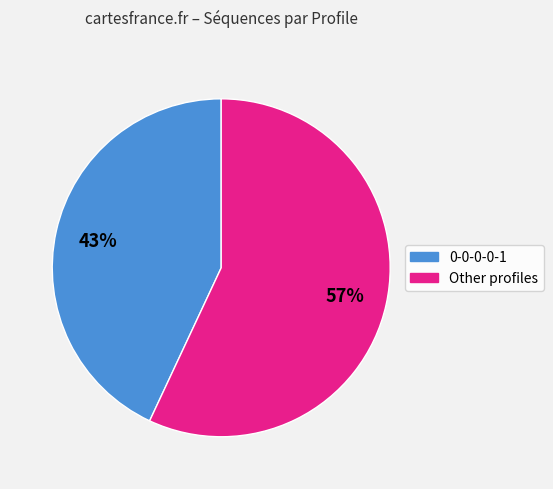

How many segments does this pie chart have?

2